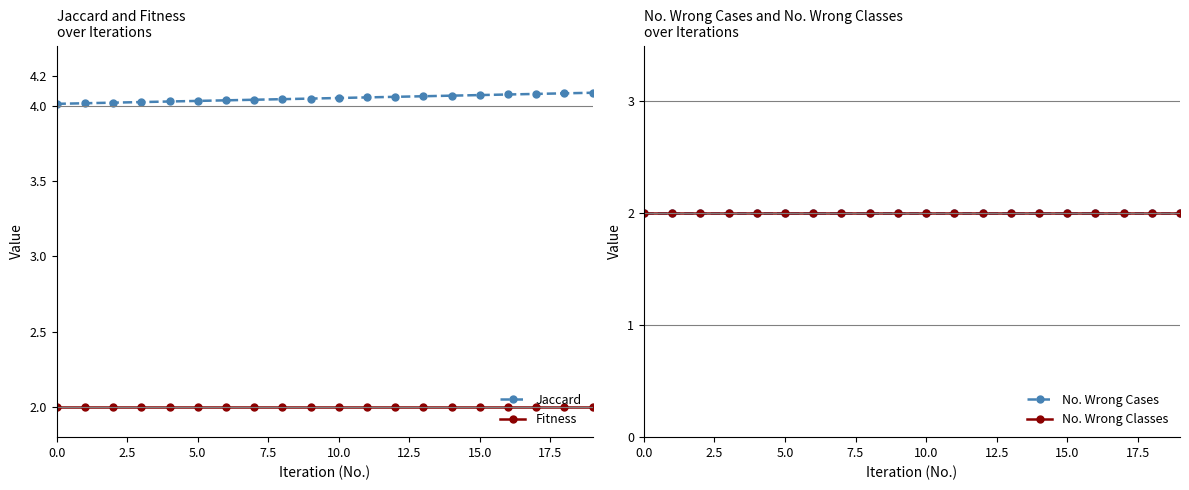

True or false: Fitness and Jaccard intersect in this chart.

False